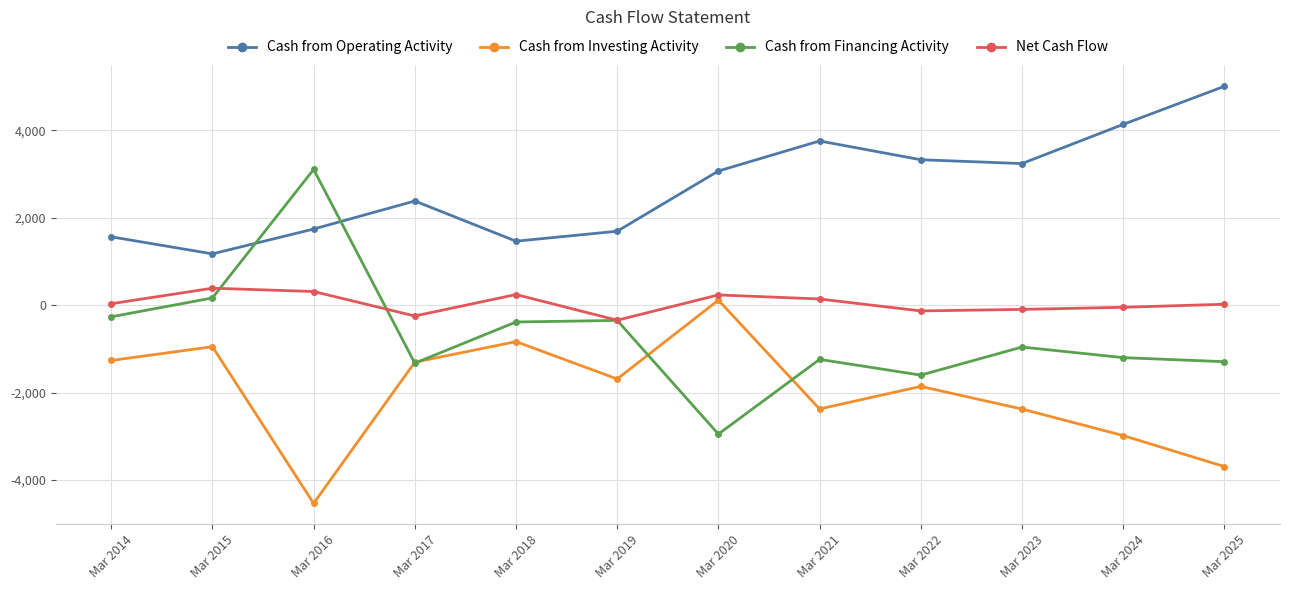

What is the lowest value of the Cash from Operating Activity series?

1173